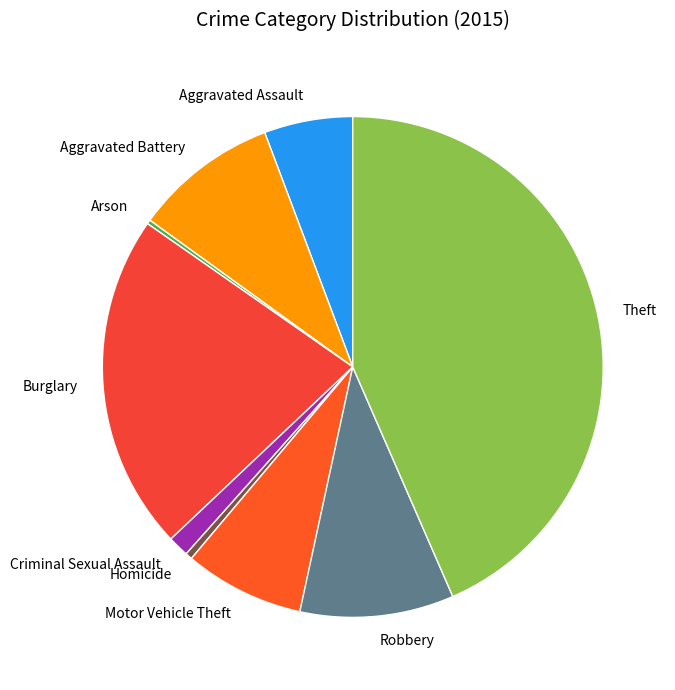

What is the largest slice in the pie chart?

Theft